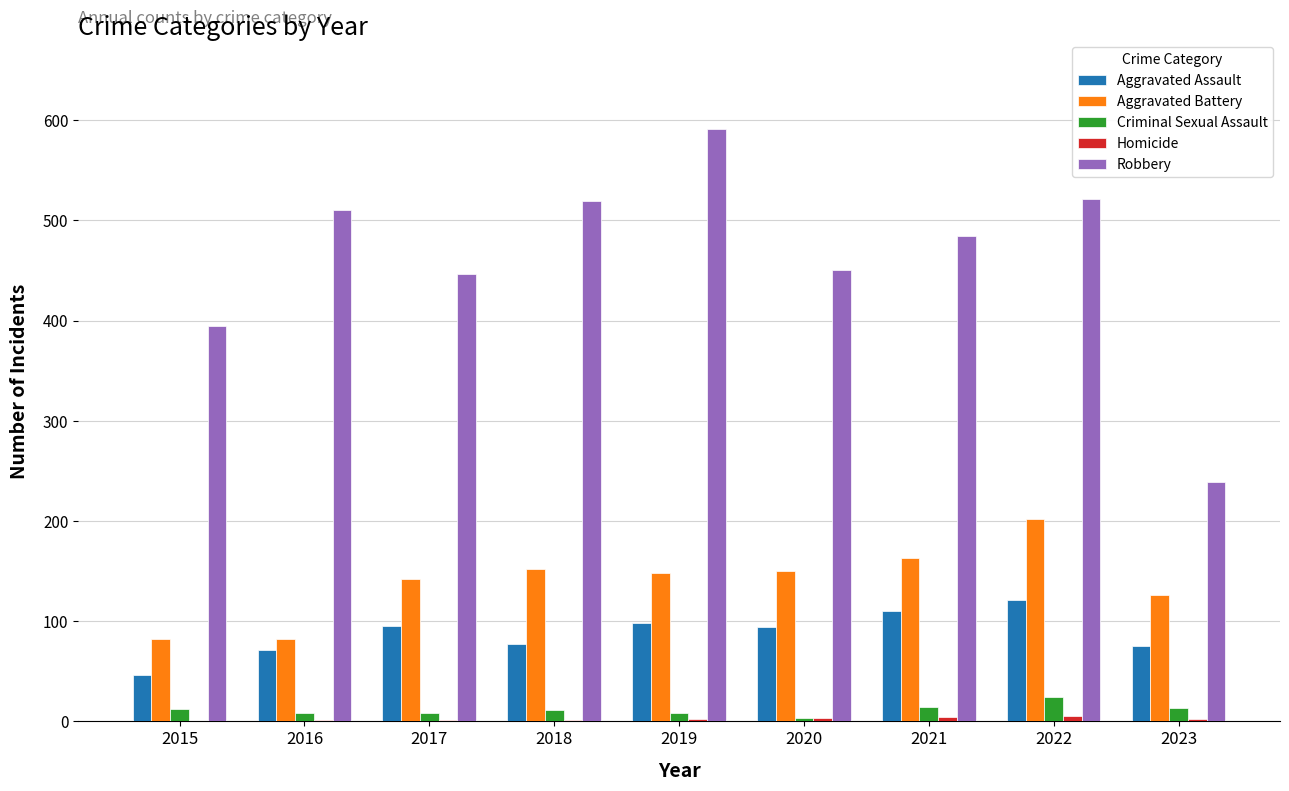

The value of Robbery at 2023 is 325. True or false?

False